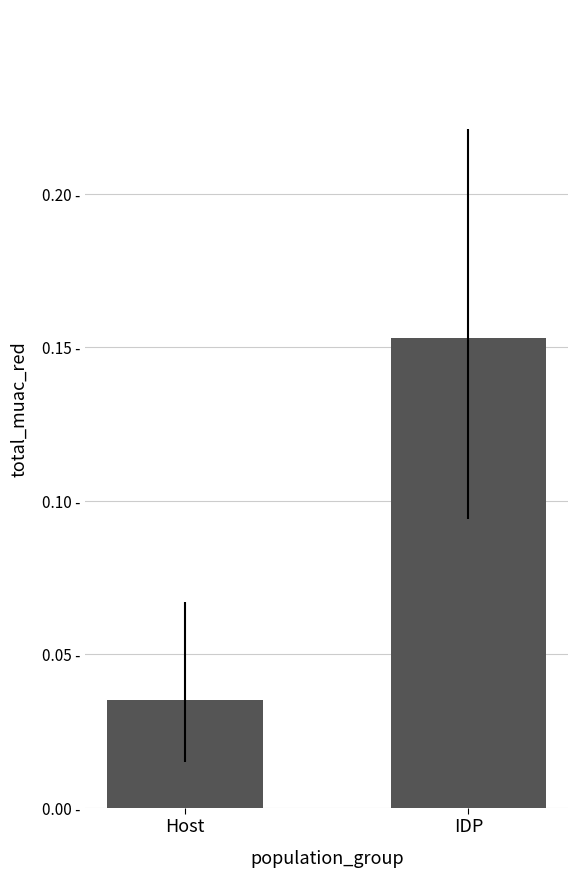

At which label is the value closest to 0?

Host